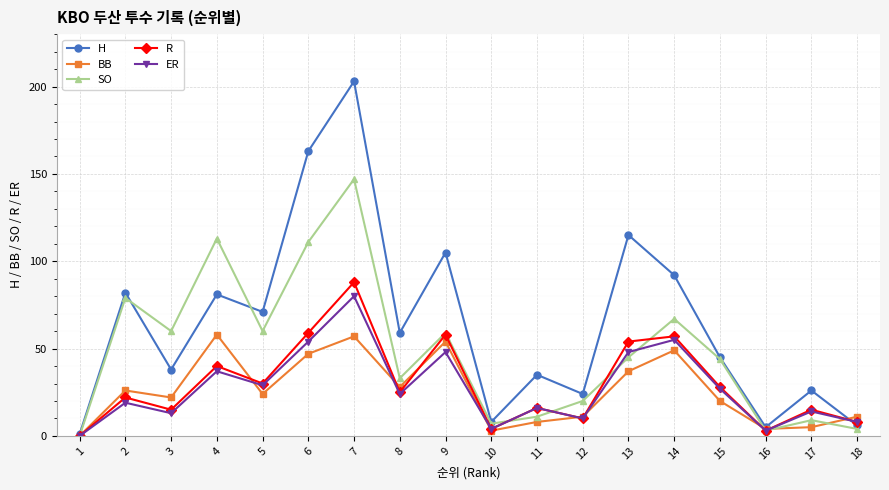

The value of ER at 15 is 27. True or false?

True